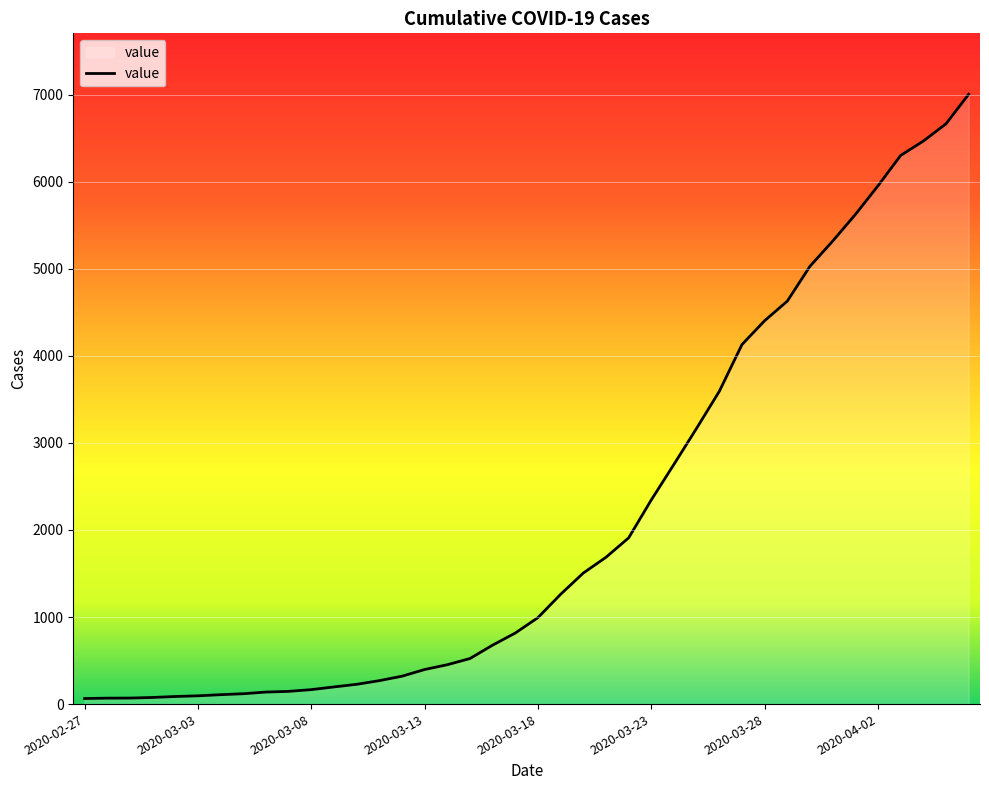

What is the greatest value displayed?

7003